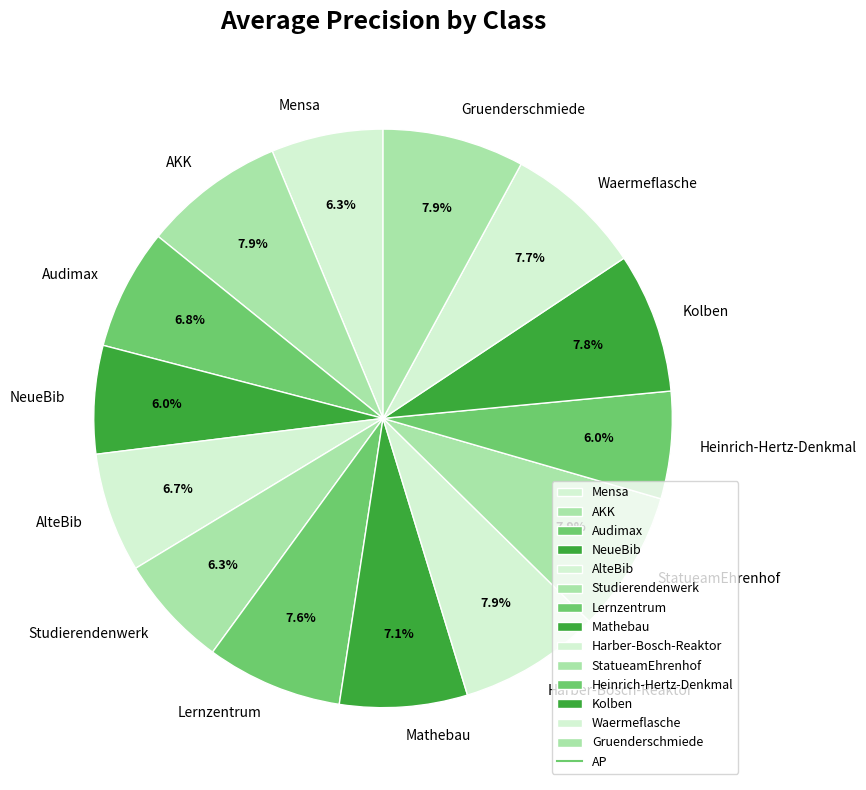

To the nearest percent, what is the combined percentage of Kolben and AlteBib?

15%